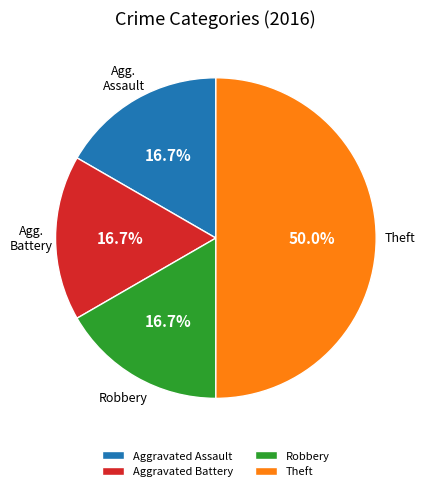

How many segments does this pie chart have?

4